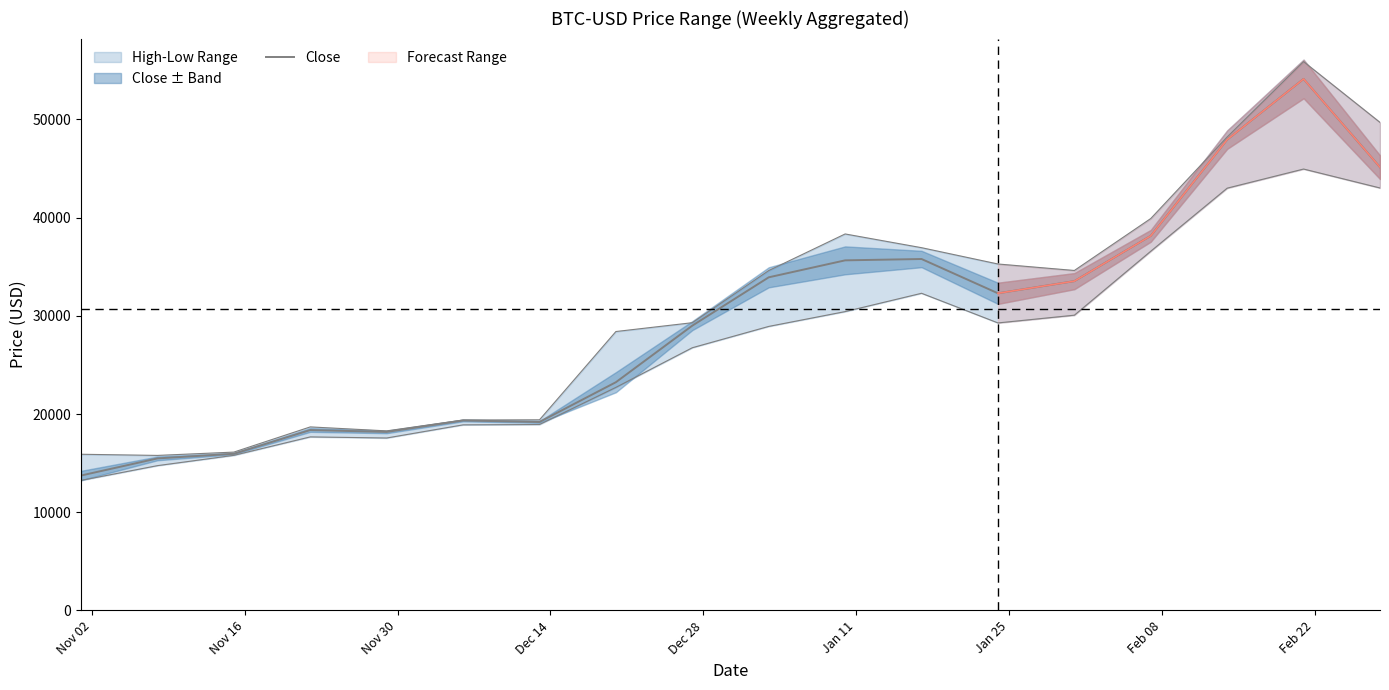

Is it true that the value at Feb 08 is 41106.5?

False